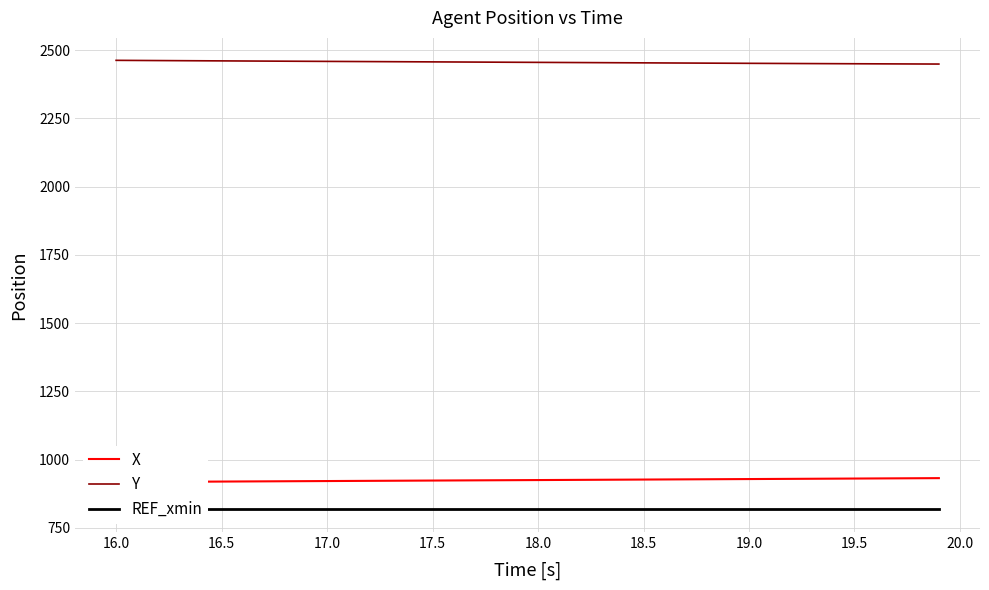

The value of Y at 19.5 is 4000.7. True or false?

False